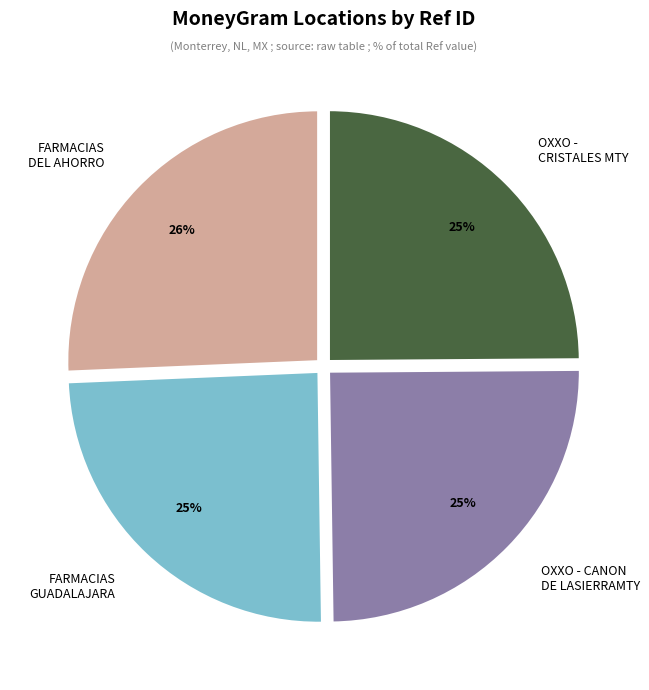

To the nearest percent, what percentage of the pie is OXXO - CRISTALES MTY?

25%